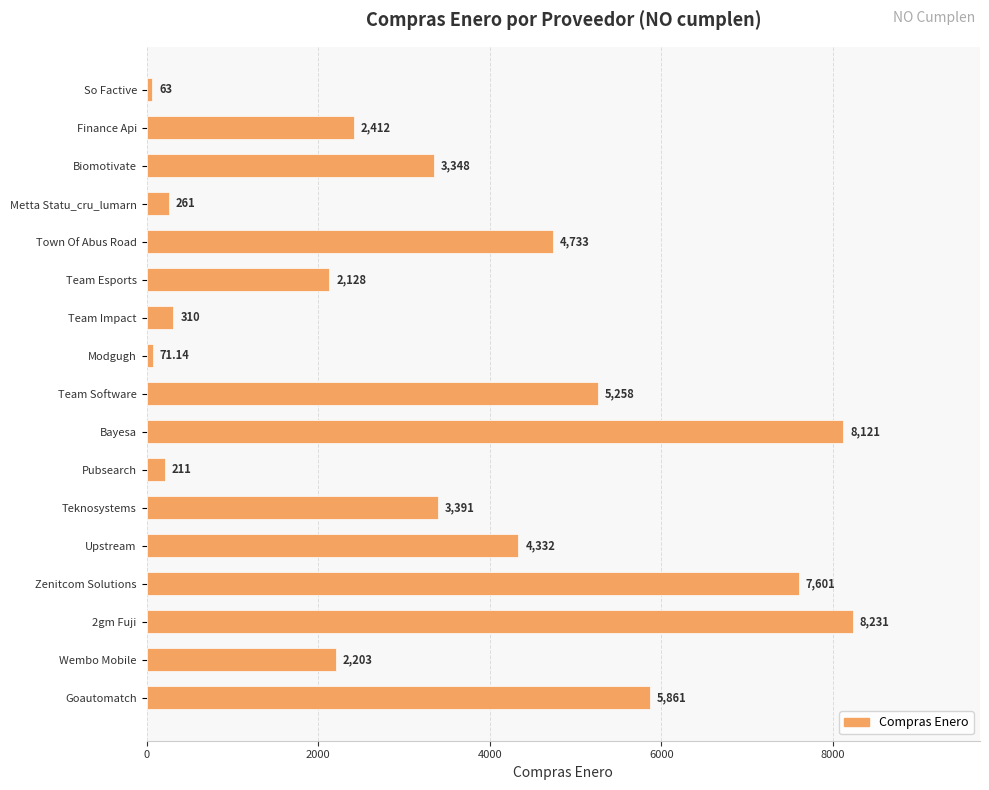

What is the difference between the values at Zenitcom Solutions and 2gm Fuji?

630.0